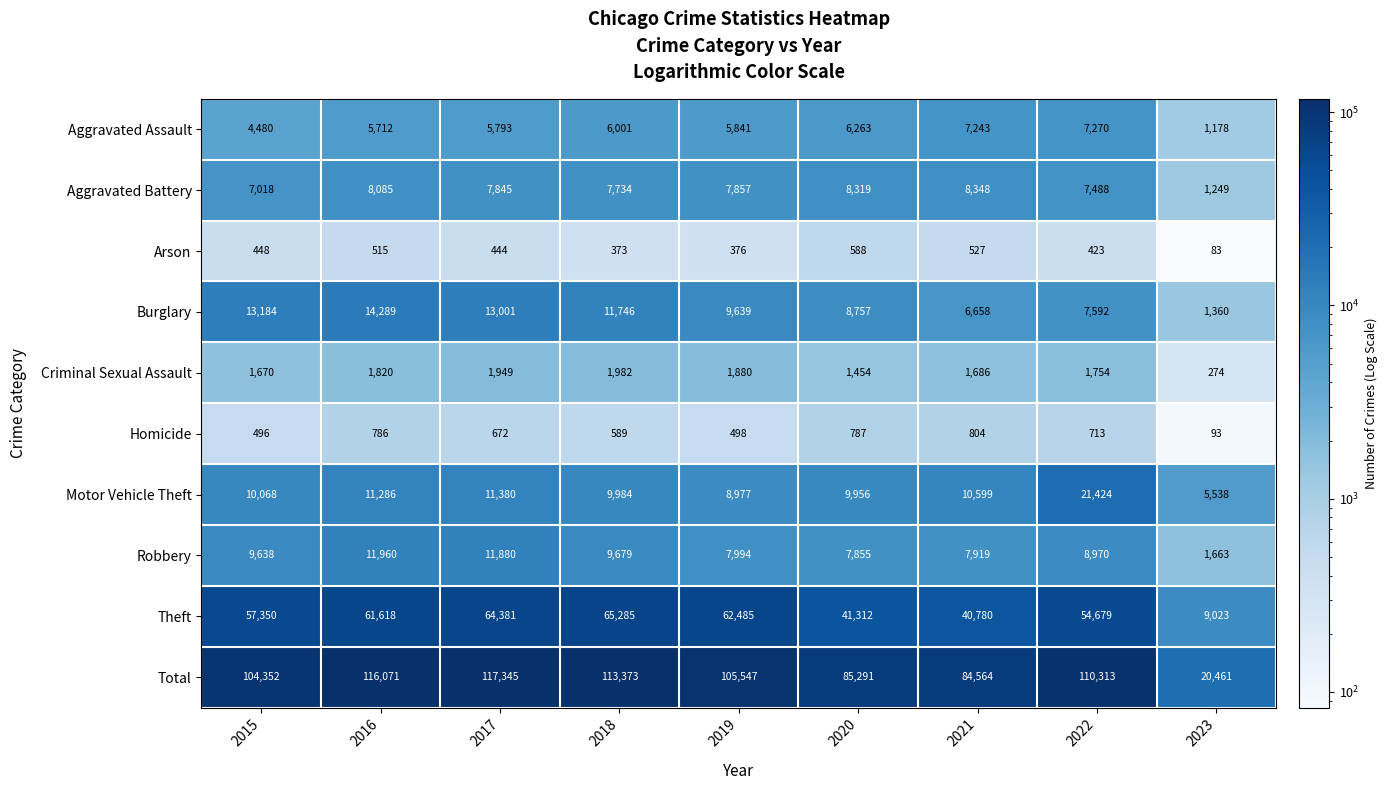

At how many categories does at least one series exceed 106708?

4